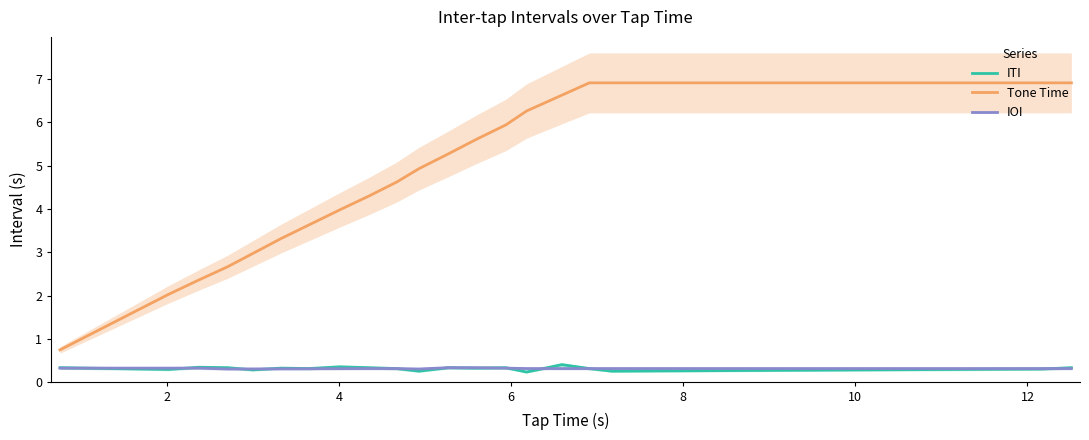

Reading left to right, list all the values displayed in this chart.

ITI: 0.3	0.3	0.3	0.3	0.3	0.3	0.3	0.4	0.3	0.3	0.3	0.3	0.3	0.3	0.2	0.4	0.3	0.3	0.3	0.3
Tone Time: 0.8	2.0	2.4	2.7	3.0	3.3	3.6	4.0	4.3	4.6	4.9	5.3	5.6	5.9	6.3	6.6	6.9	6.9	6.9	6.9
IOI: 0.3	0.3	0.3	0.3	0.3	0.3	0.3	0.3	0.3	0.3	0.3	0.3	0.3	0.3	0.3	0.3	0.3	0.3	0.3	0.3